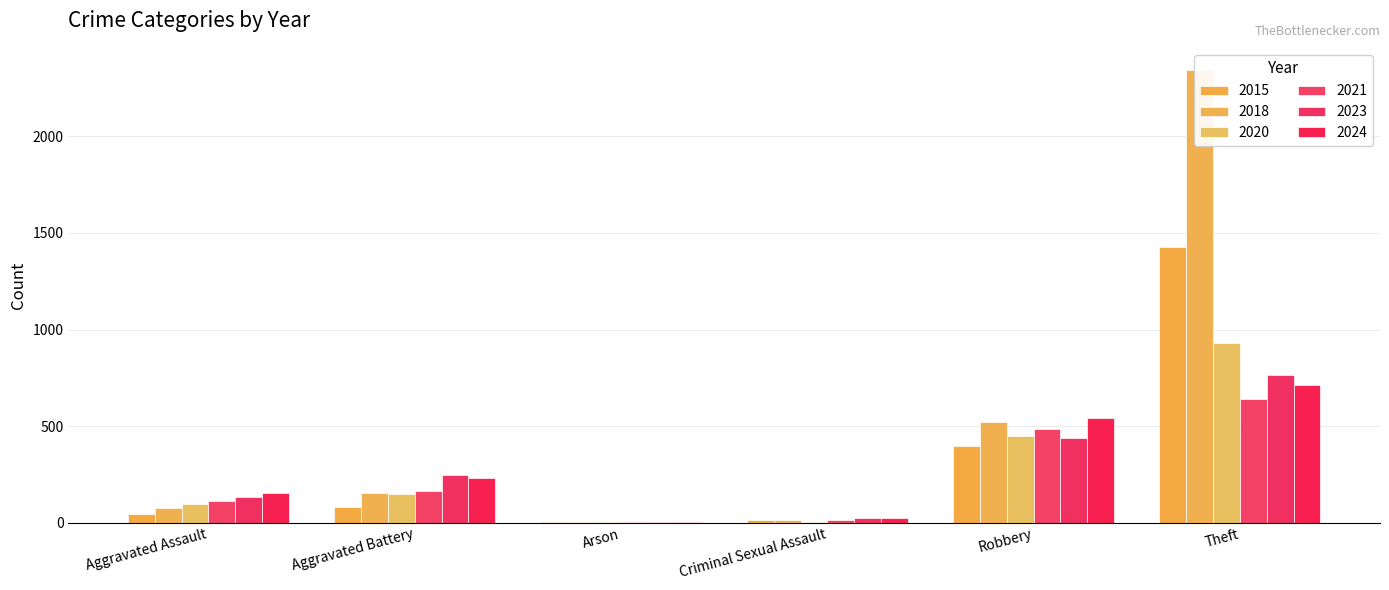

What are all the series names shown in the legend?

2015, 2018, 2020, 2021, 2023, 2024